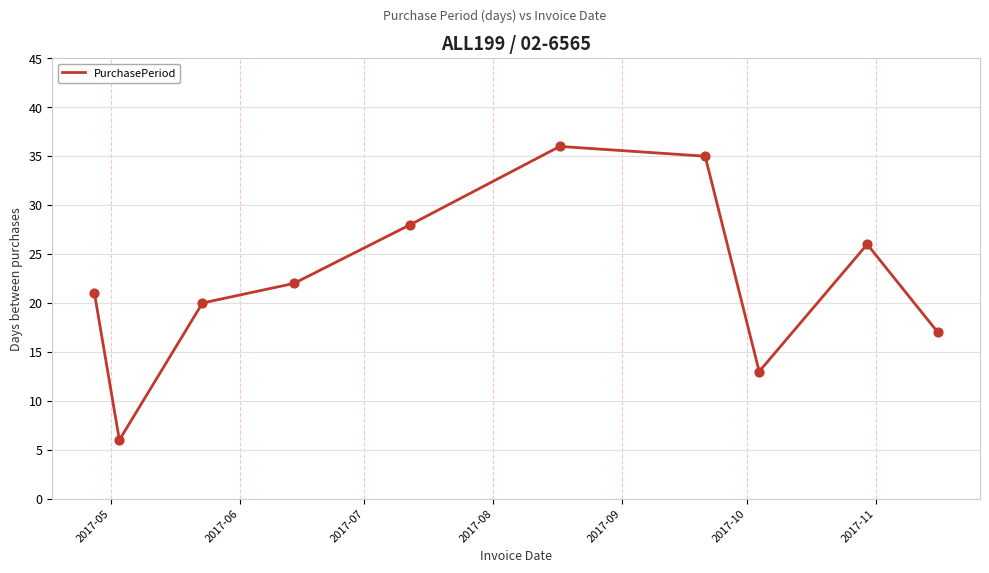

What is the minimum value shown in the chart?

6